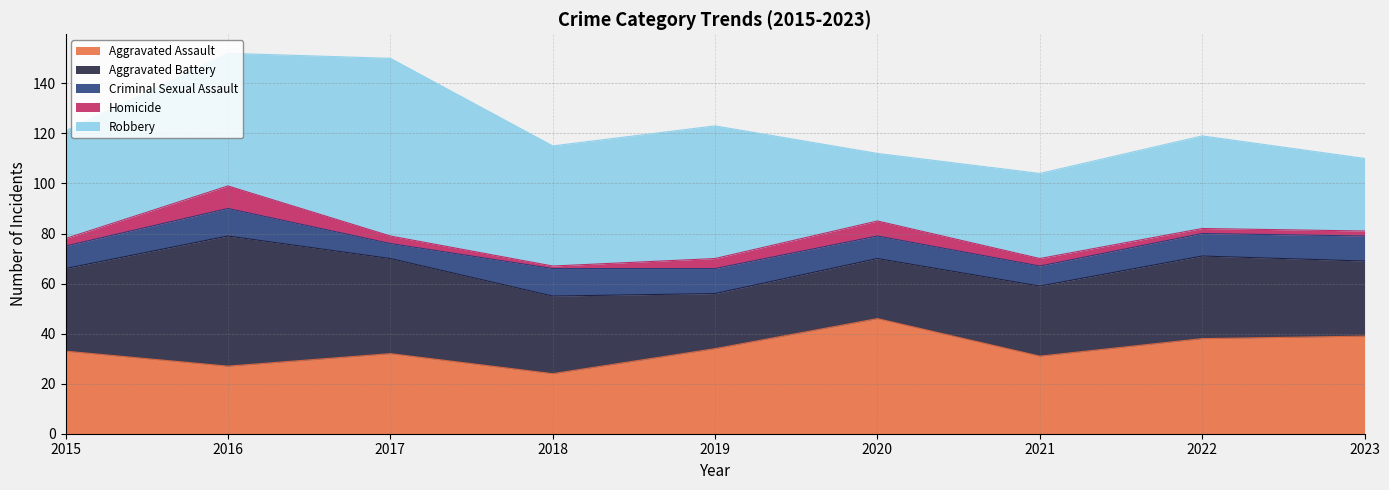

What is the value of the Aggravated Assault point at the 8th from the left?

38